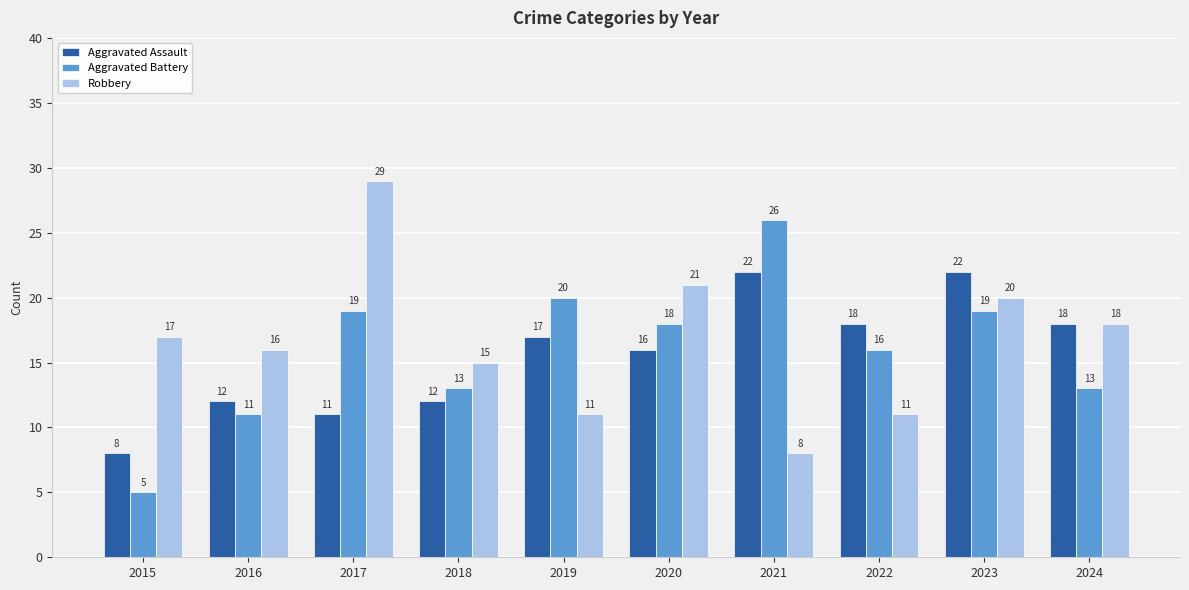

What is the value of the Aggravated Battery bar at the 10th from the left?

13